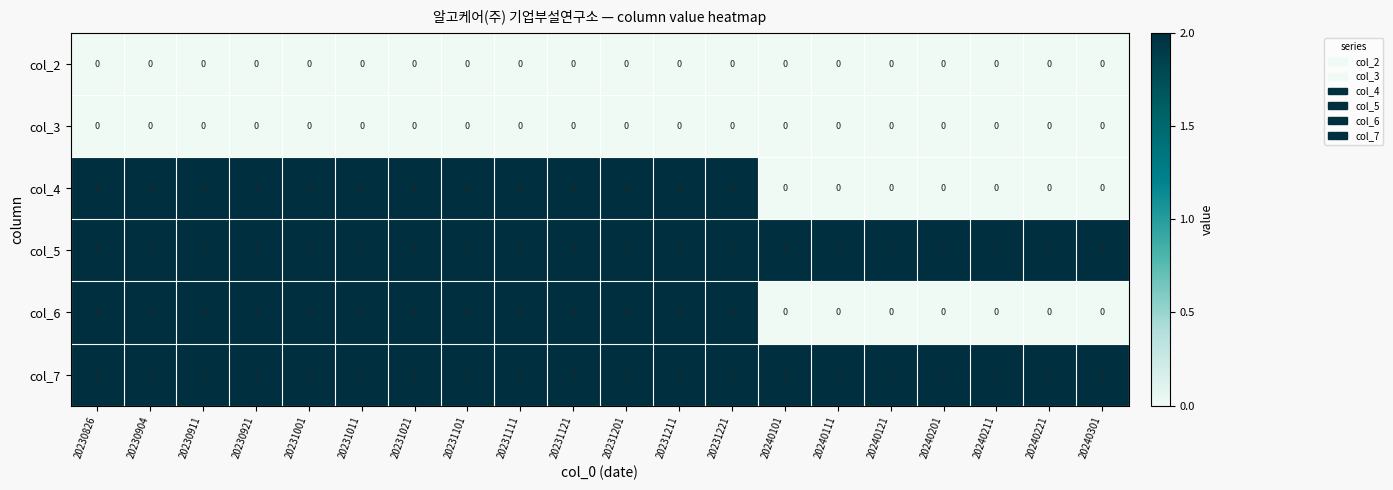

What is the total value across all series at 20231021?

8